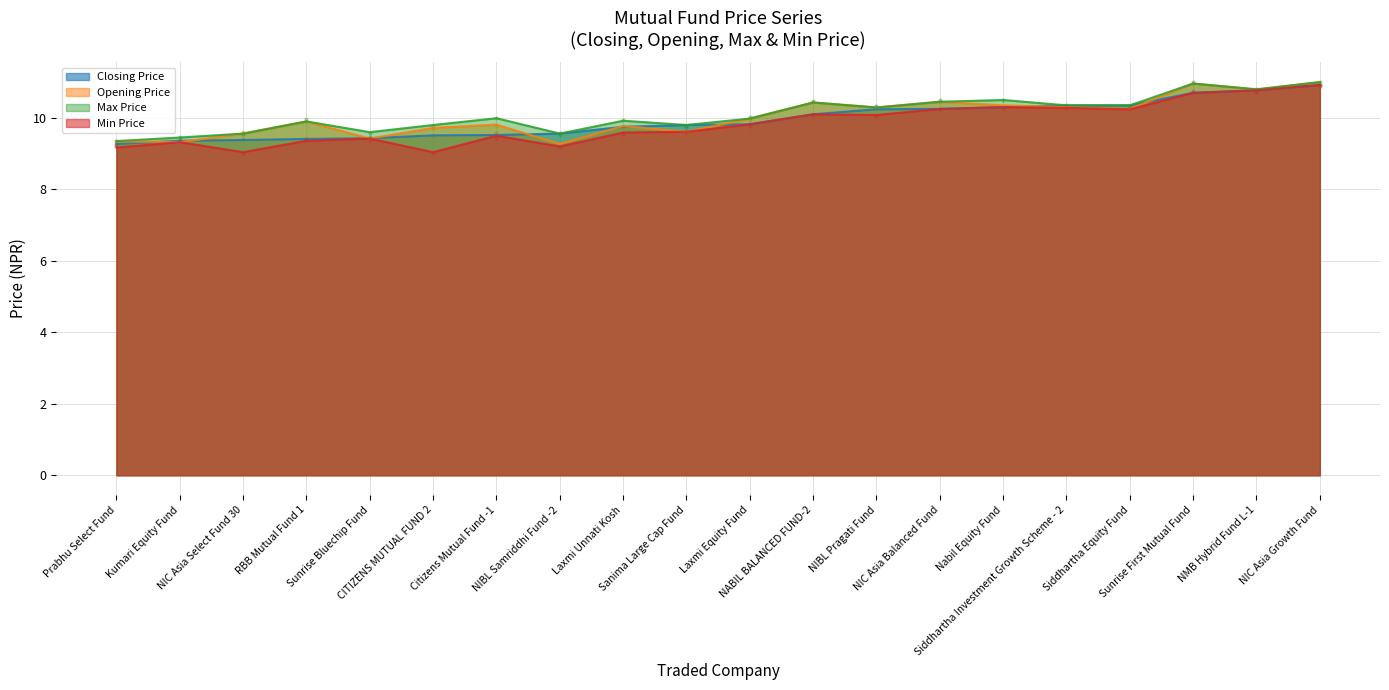

Is the value of Max Price at NMB Hybrid Fund L-1 greater than the value of Closing Price at Nabil Equity Fund?

Yes